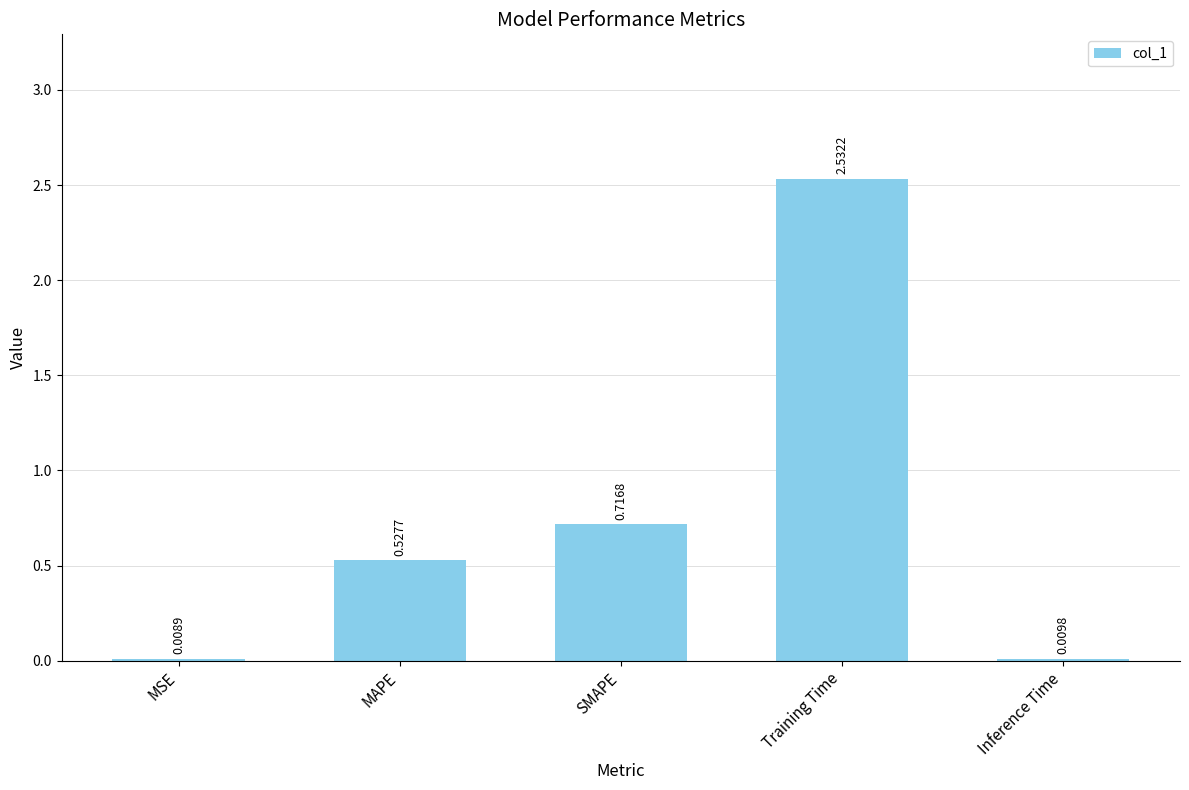

What is the change in value from MAPE to SMAPE?

+0.2